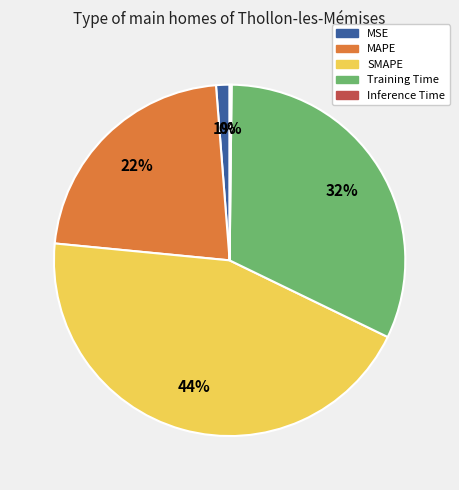

Does any single category account for the majority?

No